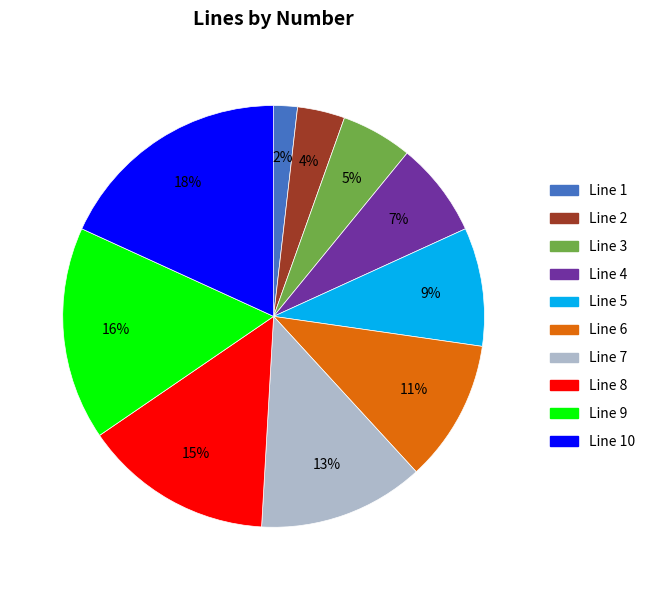

Which category has the biggest portion of the pie?

Line 10